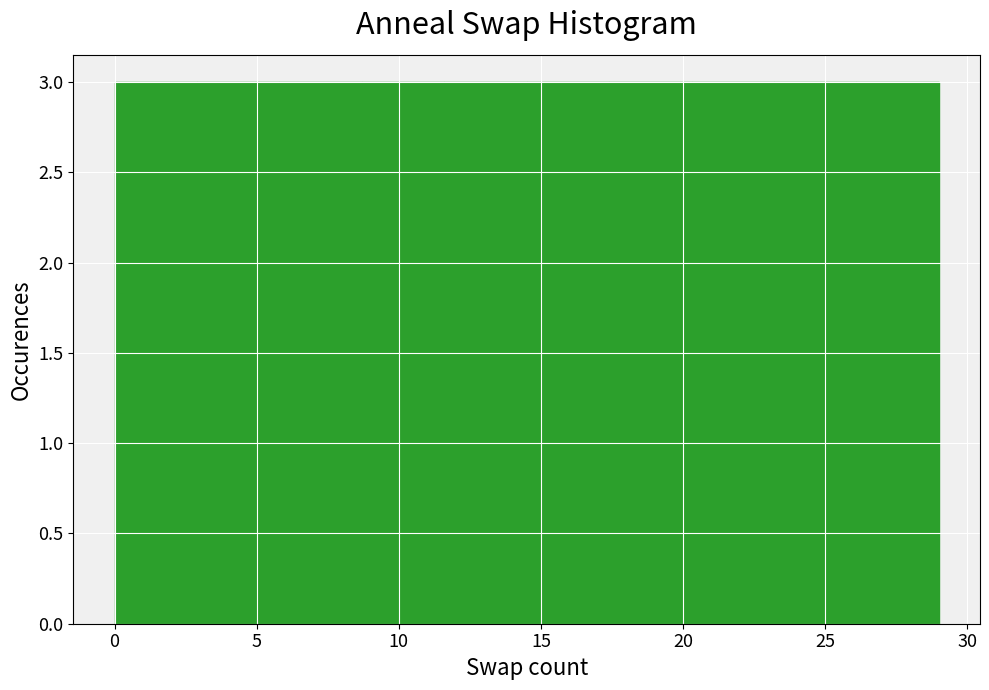

What is the height of the bar covering 2.9 to 5.8 on the x-axis? Neither the bar edges nor the heights are printed on the chart, so give them approximately, as read against the axes.

3